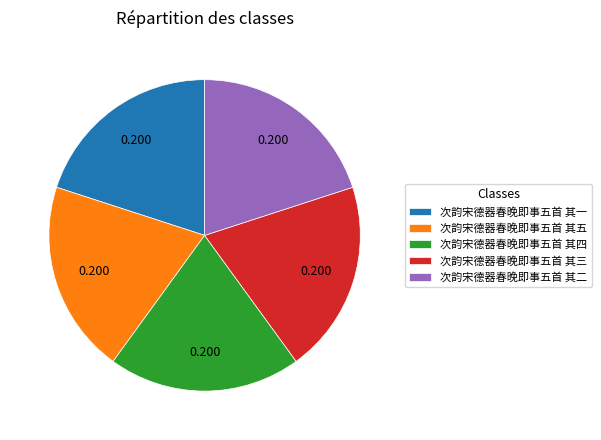

Combined, do 次韵宋德器春晚即事五首 其四 and 次韵宋德器春晚即事五首 其三 account for over 50%?

No